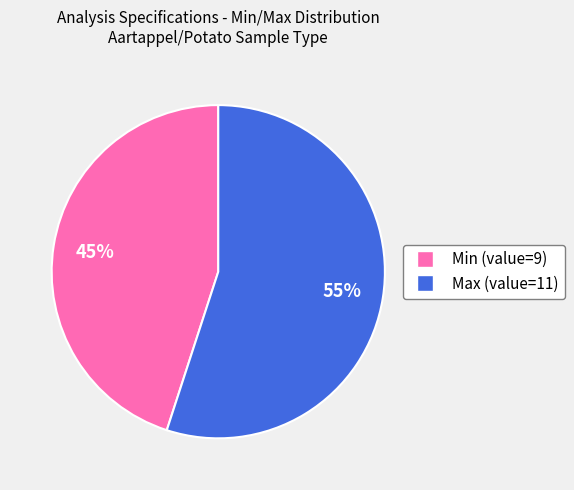

Which slice represents more than half of the pie?

Max (value=11)